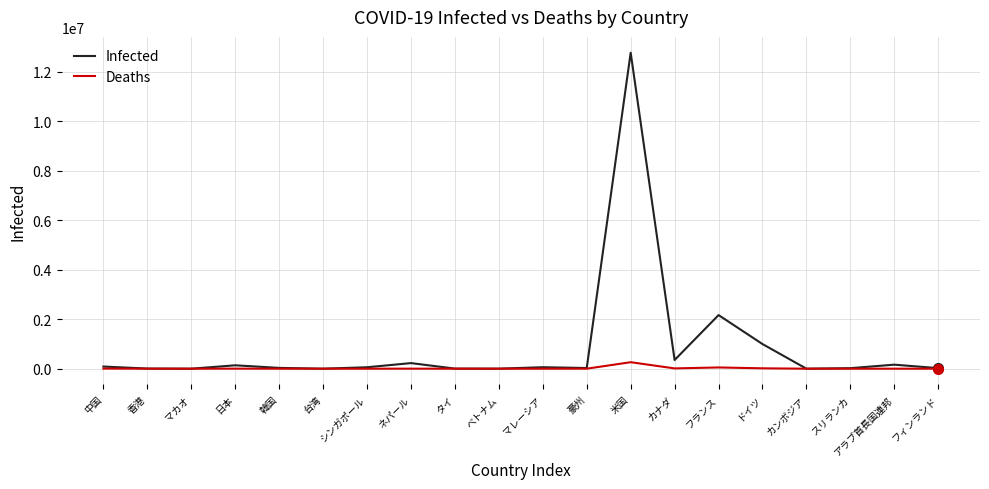

Which series has the largest total across all categories?

Infected